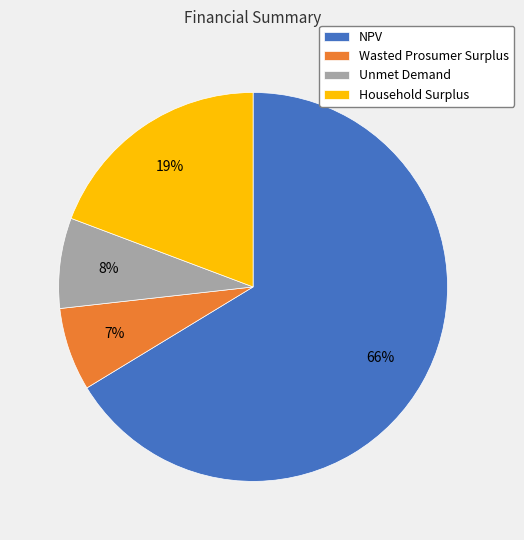

Which category has the biggest portion of the pie?

NPV